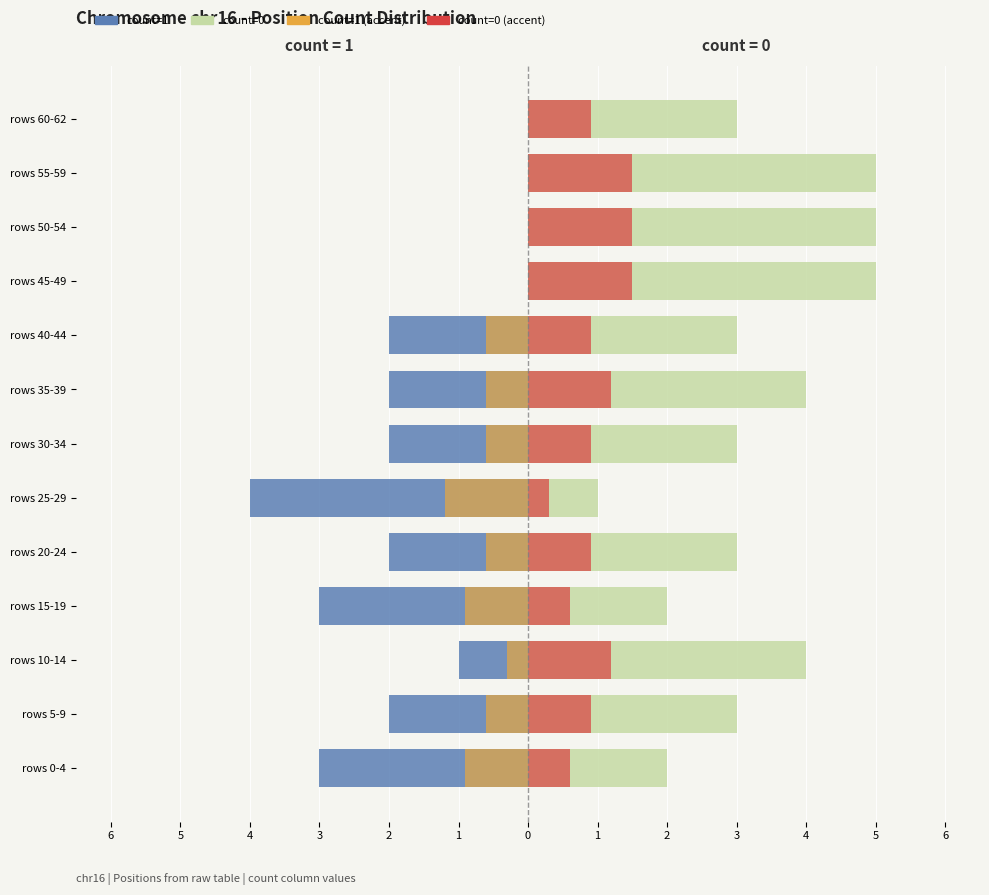

What is the greatest value displayed?

5.0